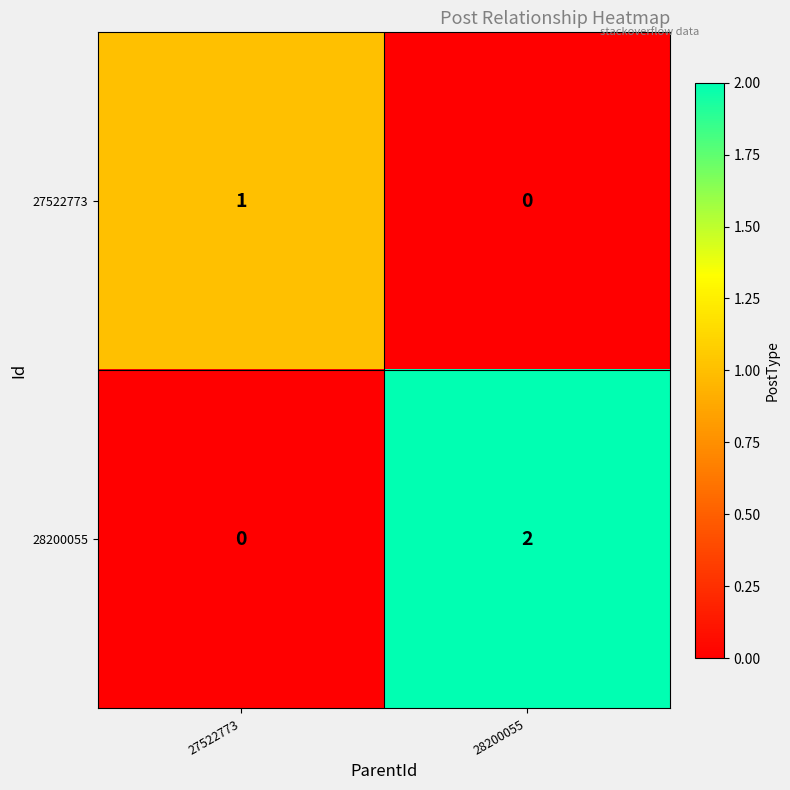

The value of 28200055 at 27522773 is 0. True or false?

True